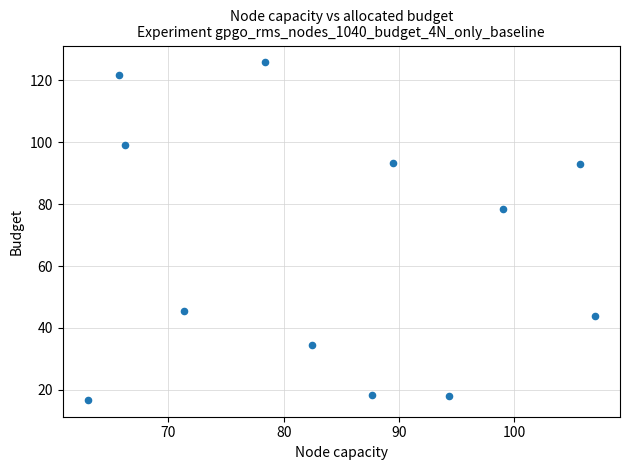

What is the average X value?

84.2